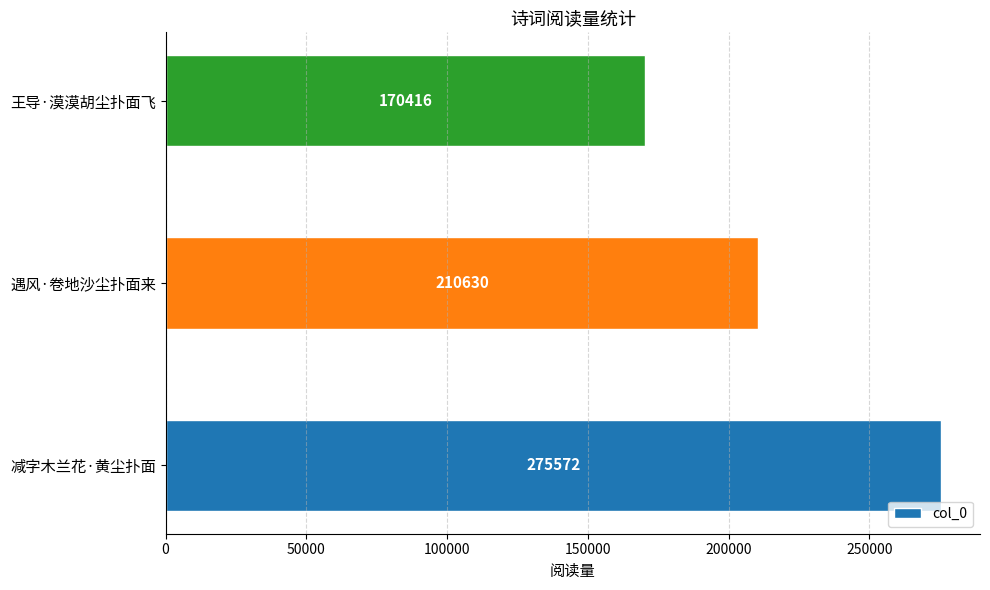

What is the difference between the second highest and minimum values?

40214